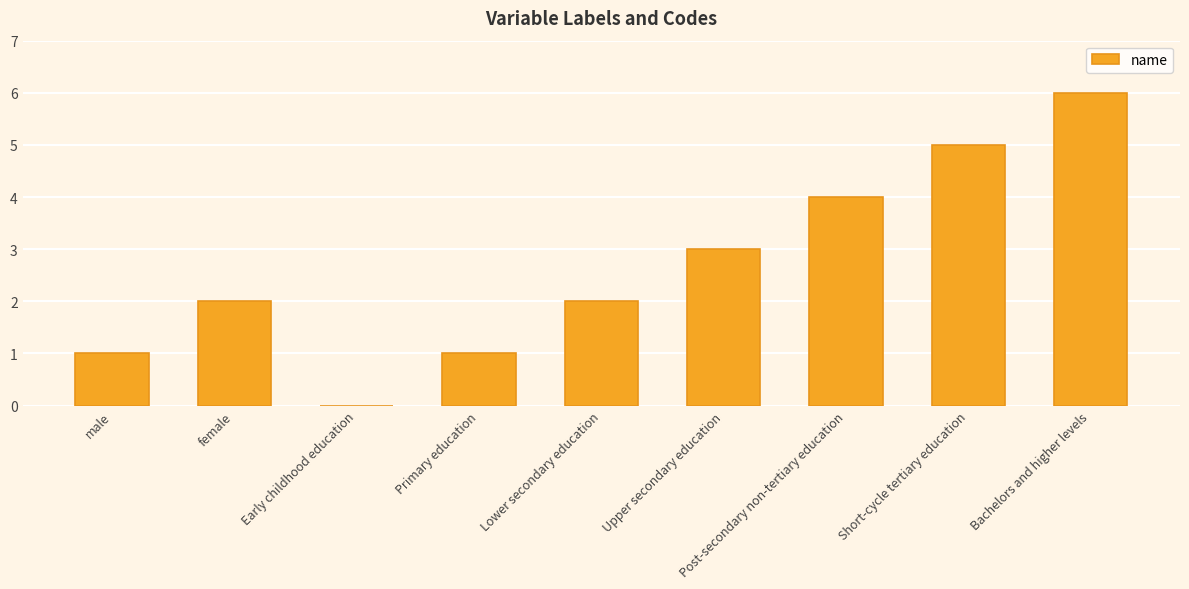

What is the ratio of the value at Bachelors and higher levels to the value at Upper secondary education?

2.0